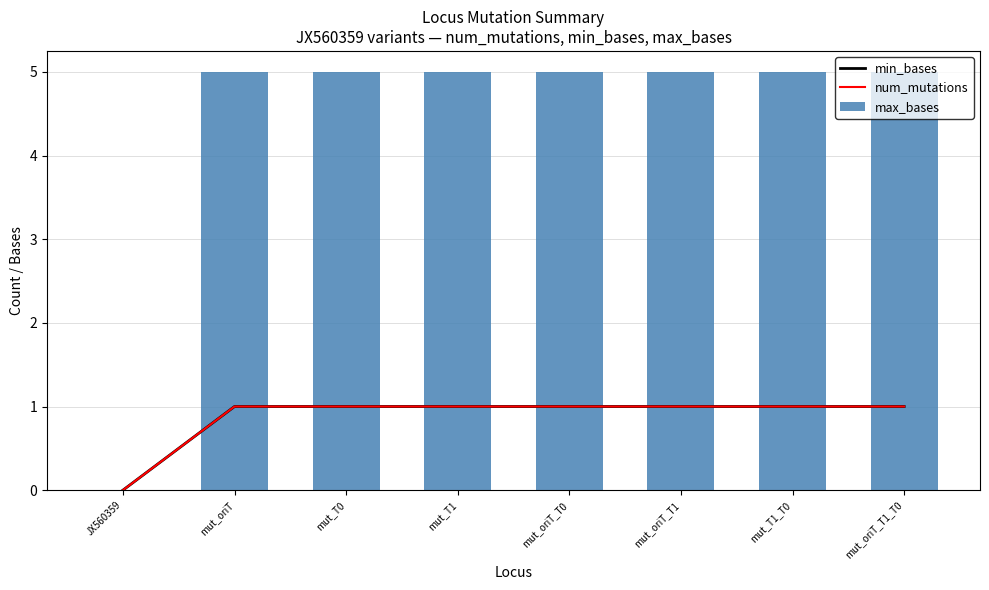

Which has a higher value, mut_T1_T0 or mut_oriT_T1_T0?

mut_T1_T0